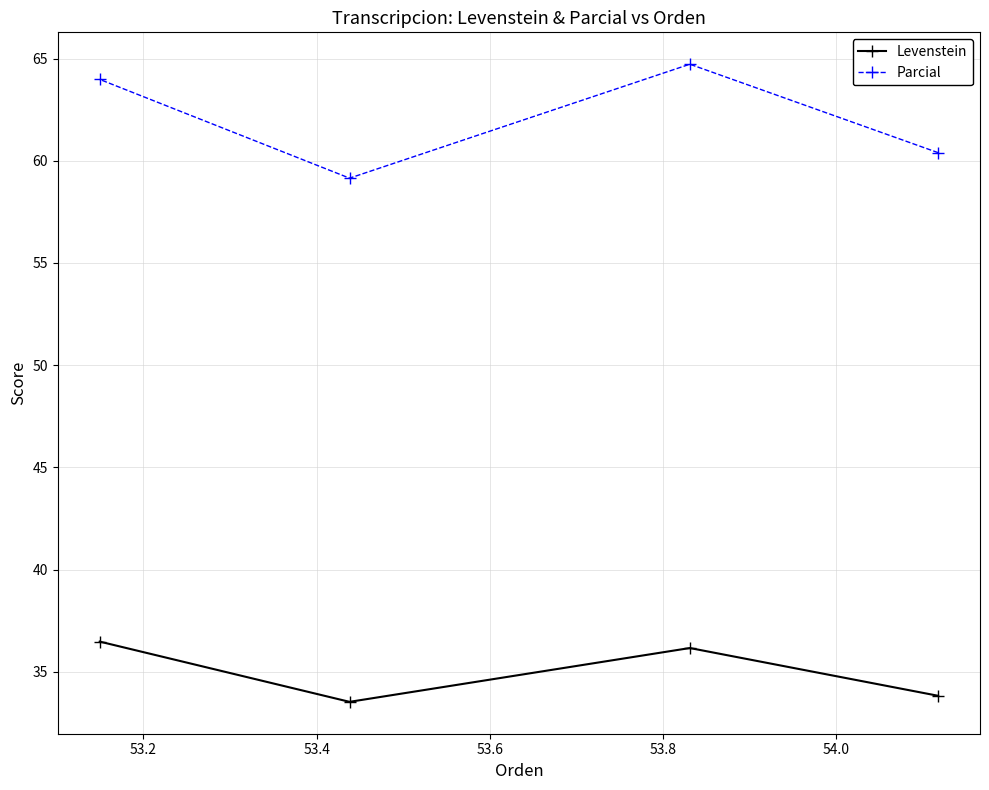

How many series are shown in this chart?

2